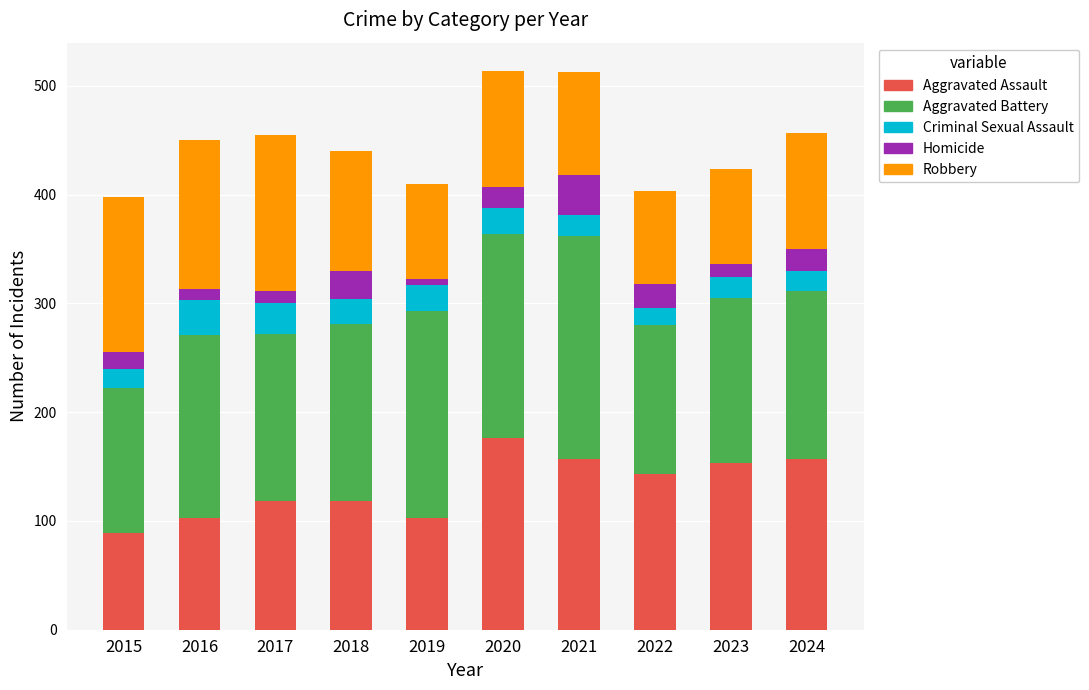

The value of Aggravated Assault at 2023 is 153. True or false?

True